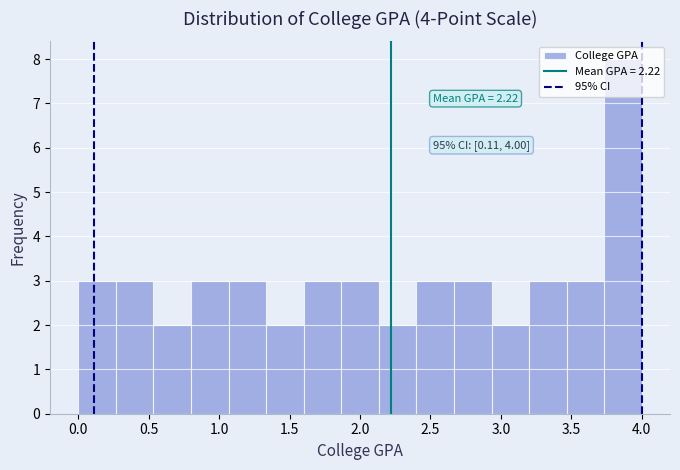

Which range on the x-axis has the tallest bar?

3.75 to 4.00